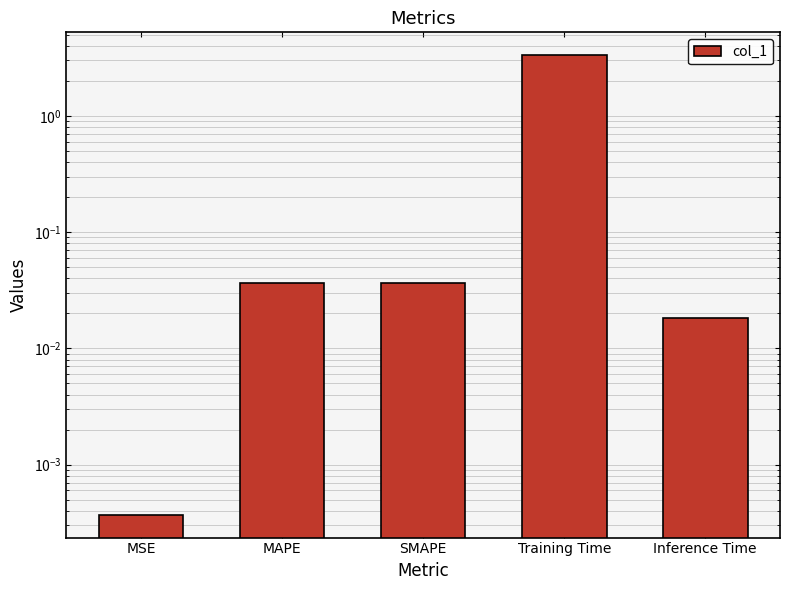

What is the average value?

0.7